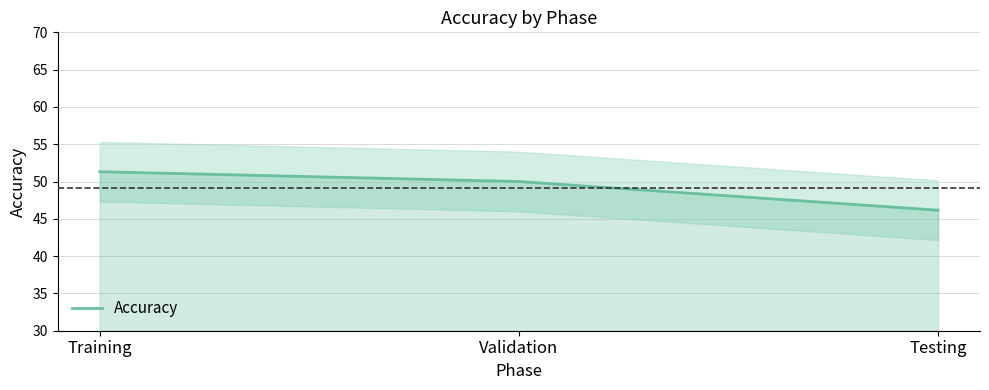

What is the smallest value displayed?

46.2